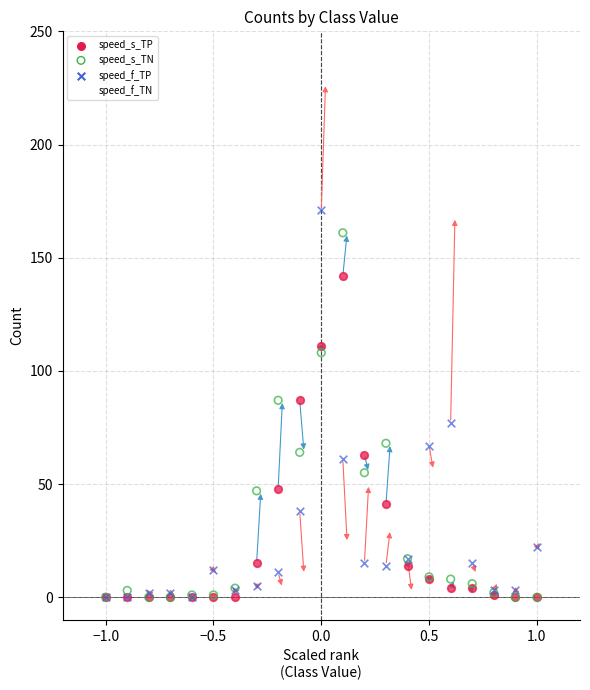

Which series reaches the maximum Y coordinate?

speed_f_TN